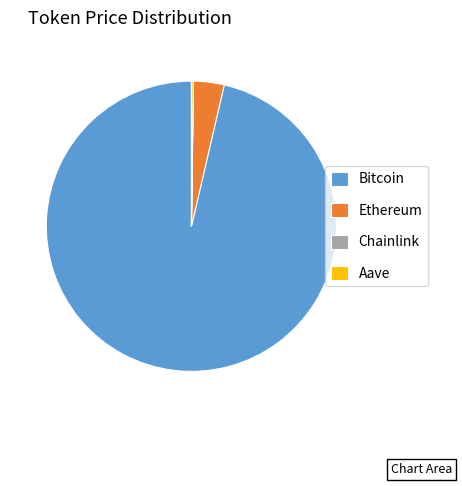

Which has a higher value, Bitcoin or Ethereum?

Bitcoin